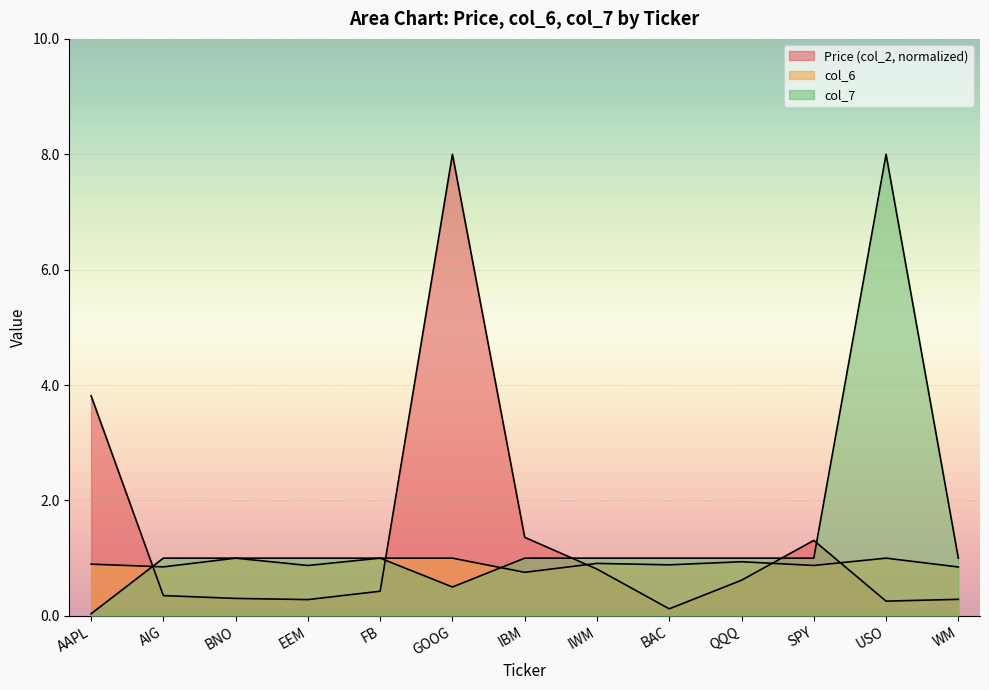

What are all the series names shown in the legend?

Price (col_2), col_6, col_7